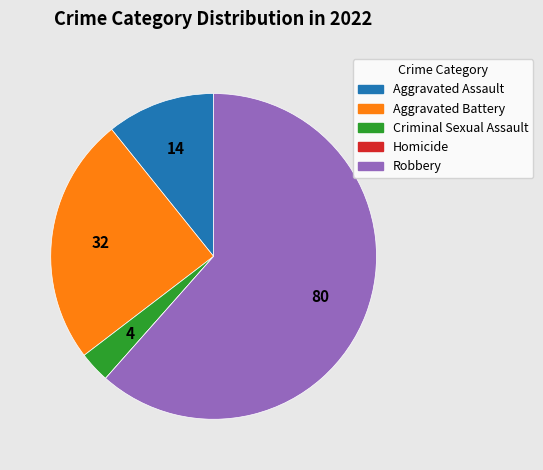

Between Aggravated Assault and Robbery, which is larger?

Robbery